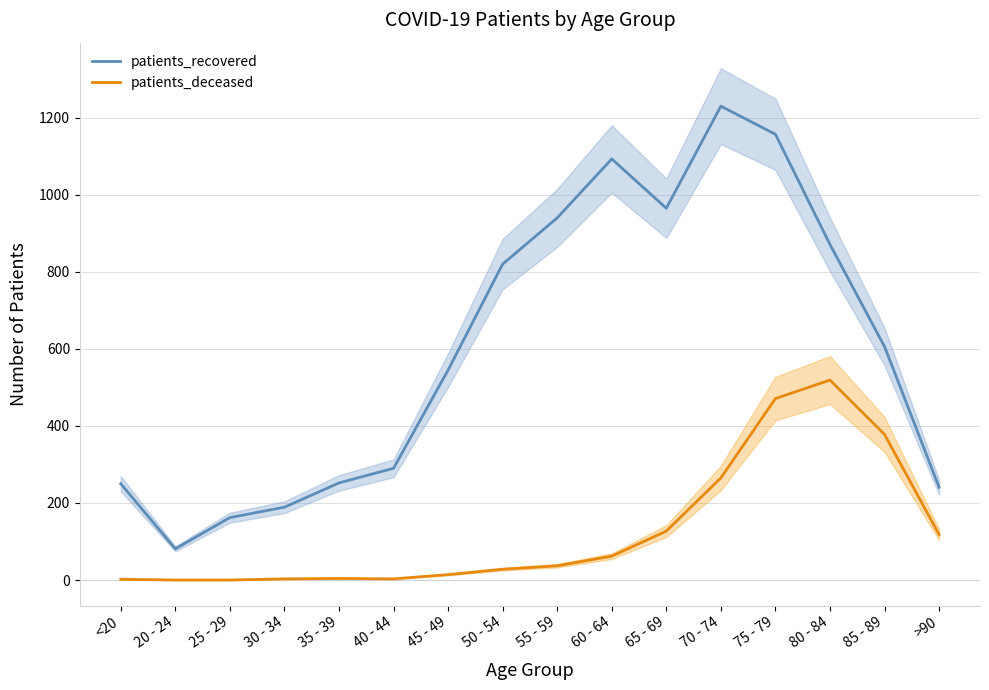

How many values in the patients_deceased series exceed 37?

7